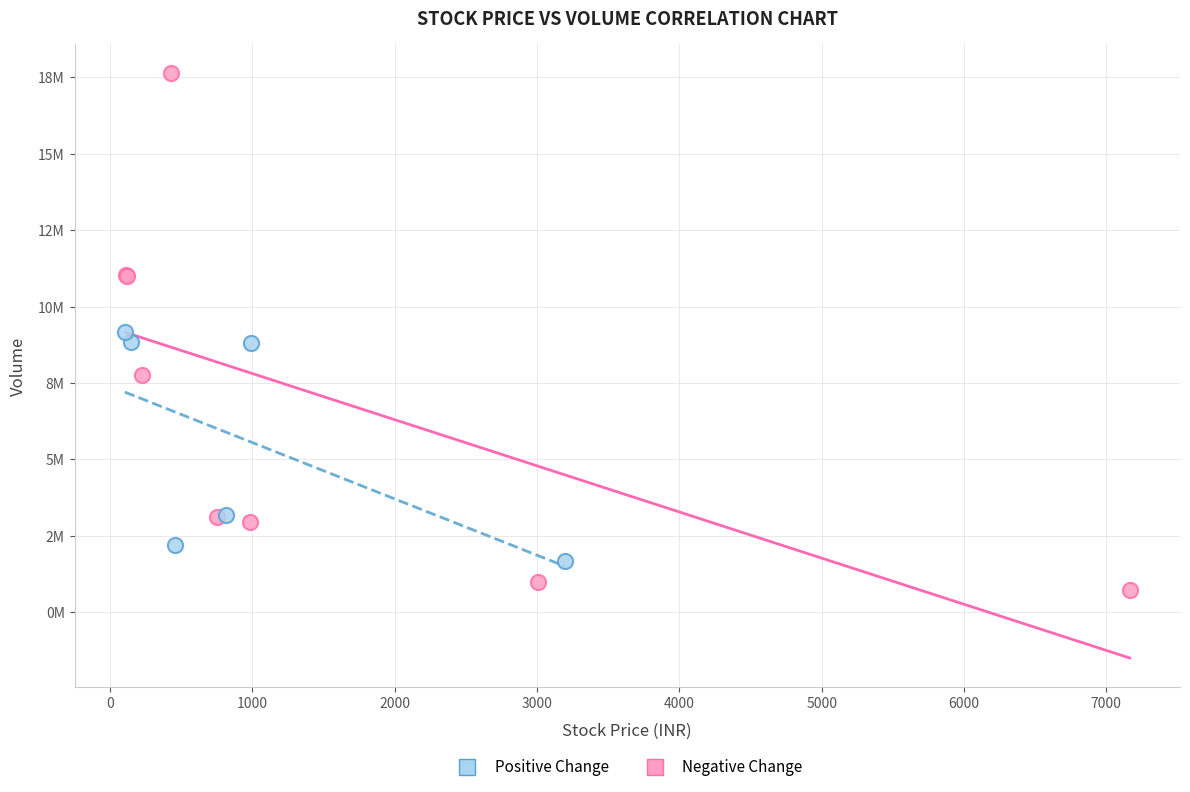

Which series contains the lowest Y value?

Negative Change